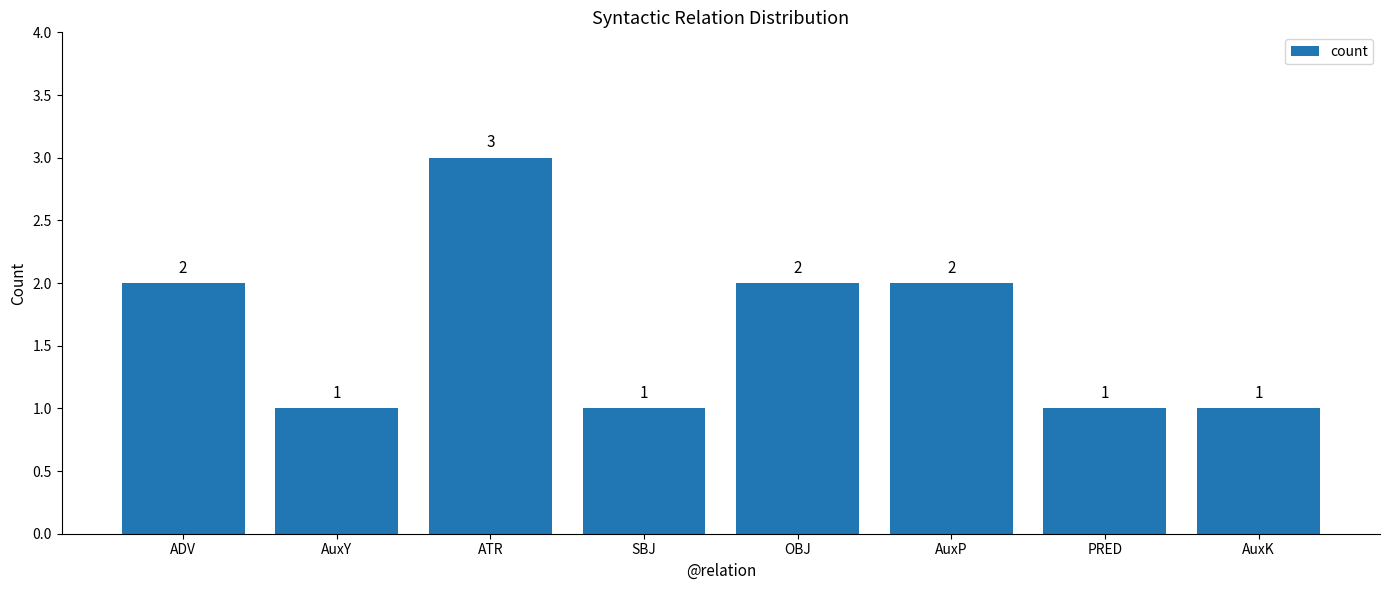

What position from the right is AuxP?

3